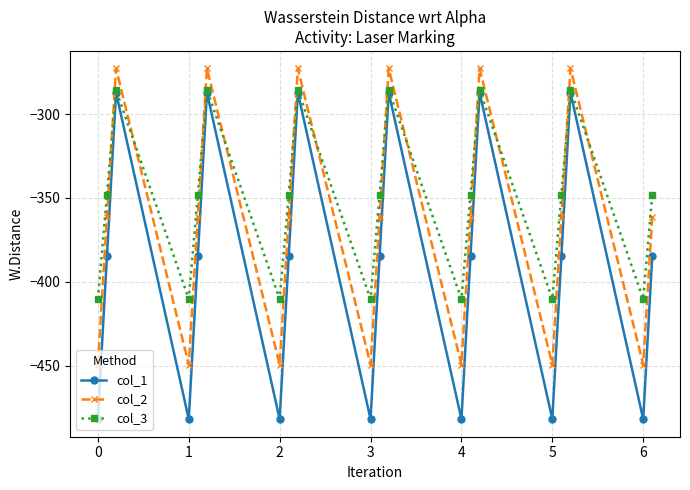

What is the average value of the col_2 series?

-365.5